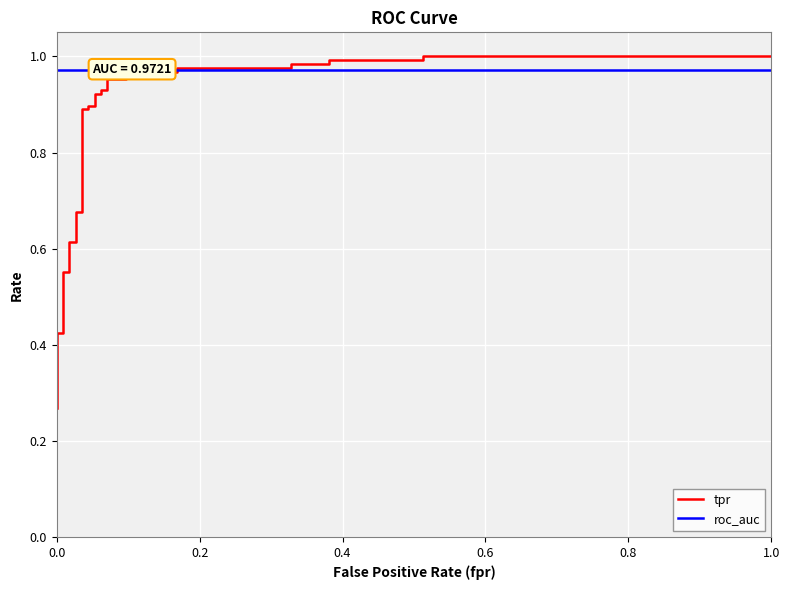

How many lines are shown in the chart?

2